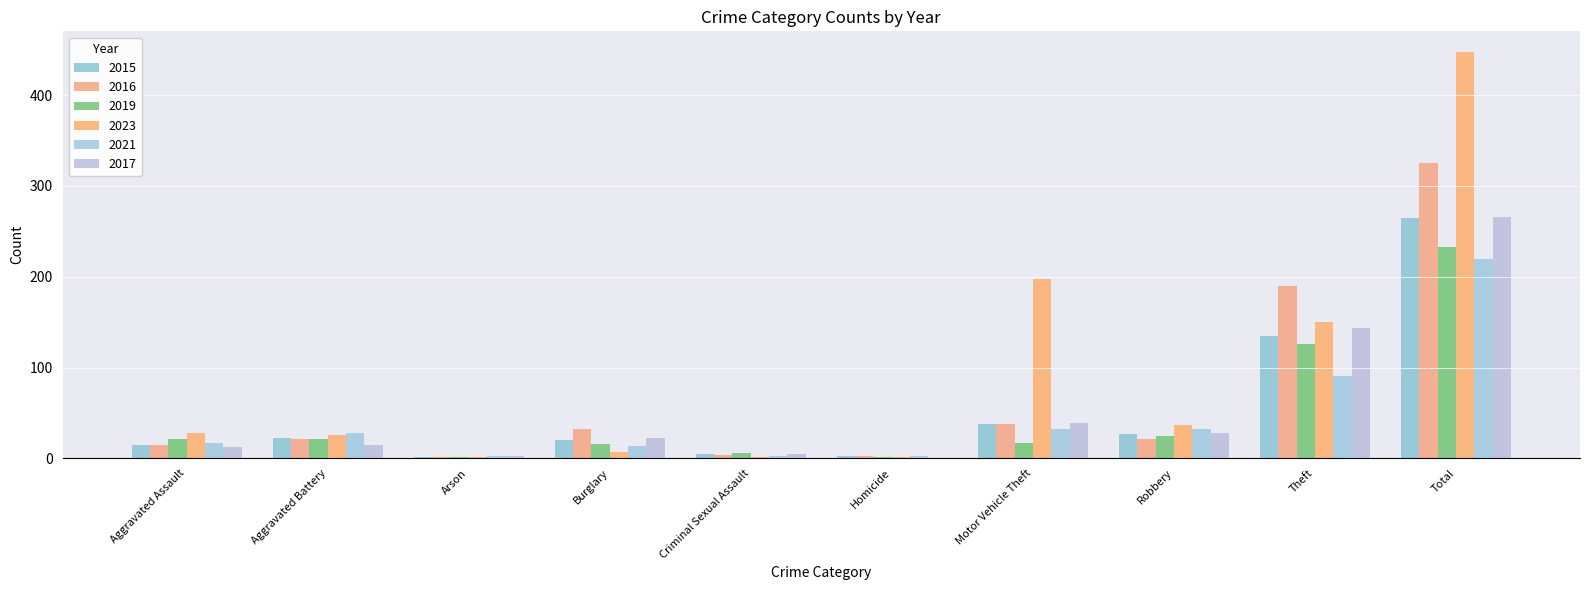

Are the bars horizontal?

No